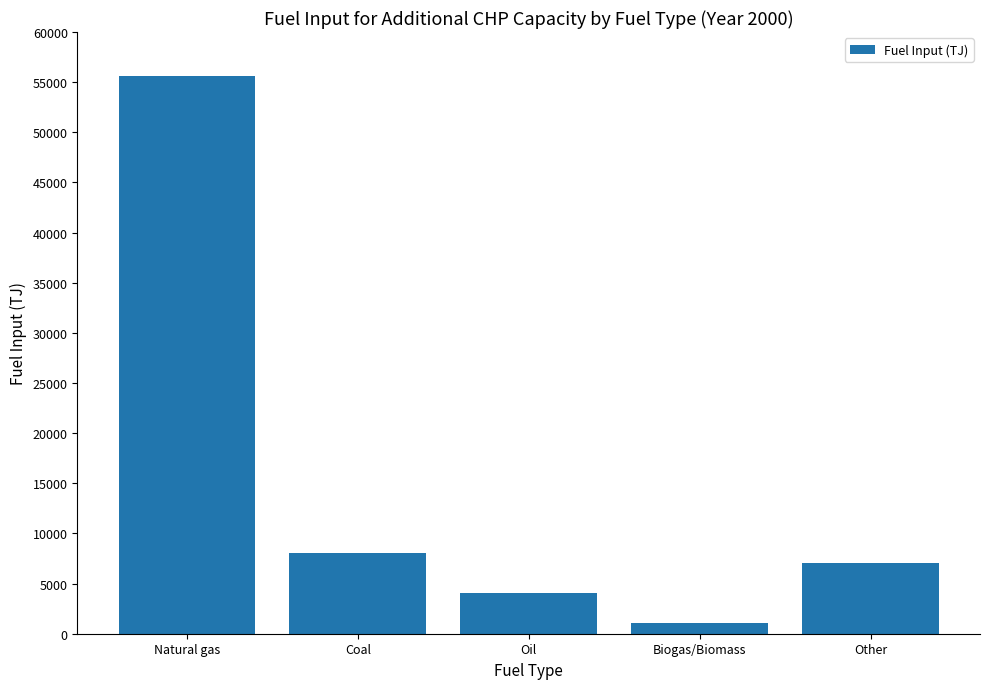

Which label corresponds to the largest value in the chart?

Natural gas